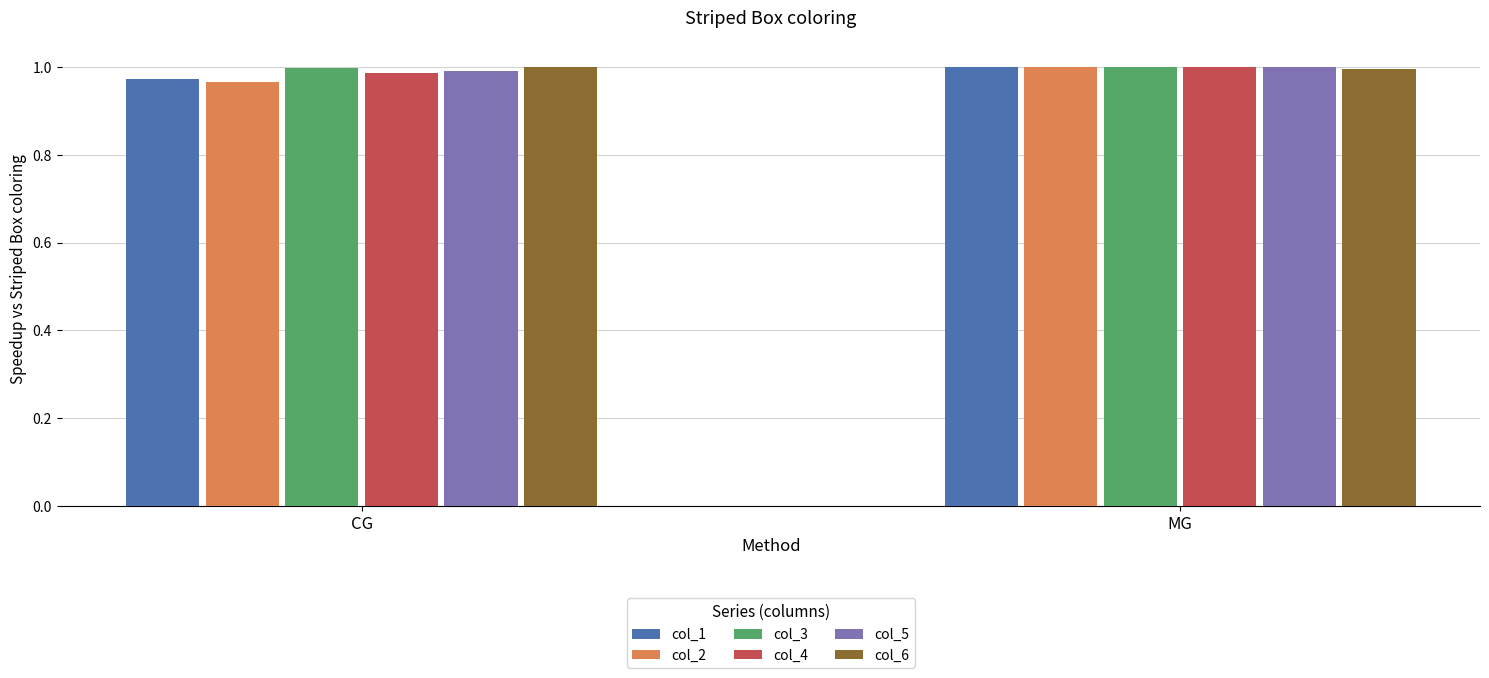

How many categories are shown in the chart?

2